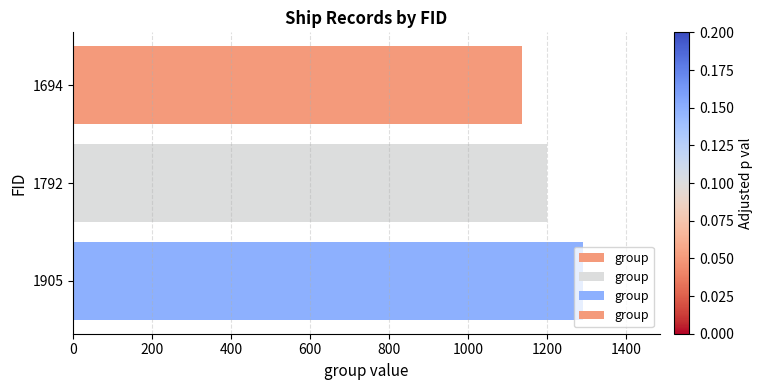

Rank the categories by value from highest to lowest.

1905, 1792, 1694